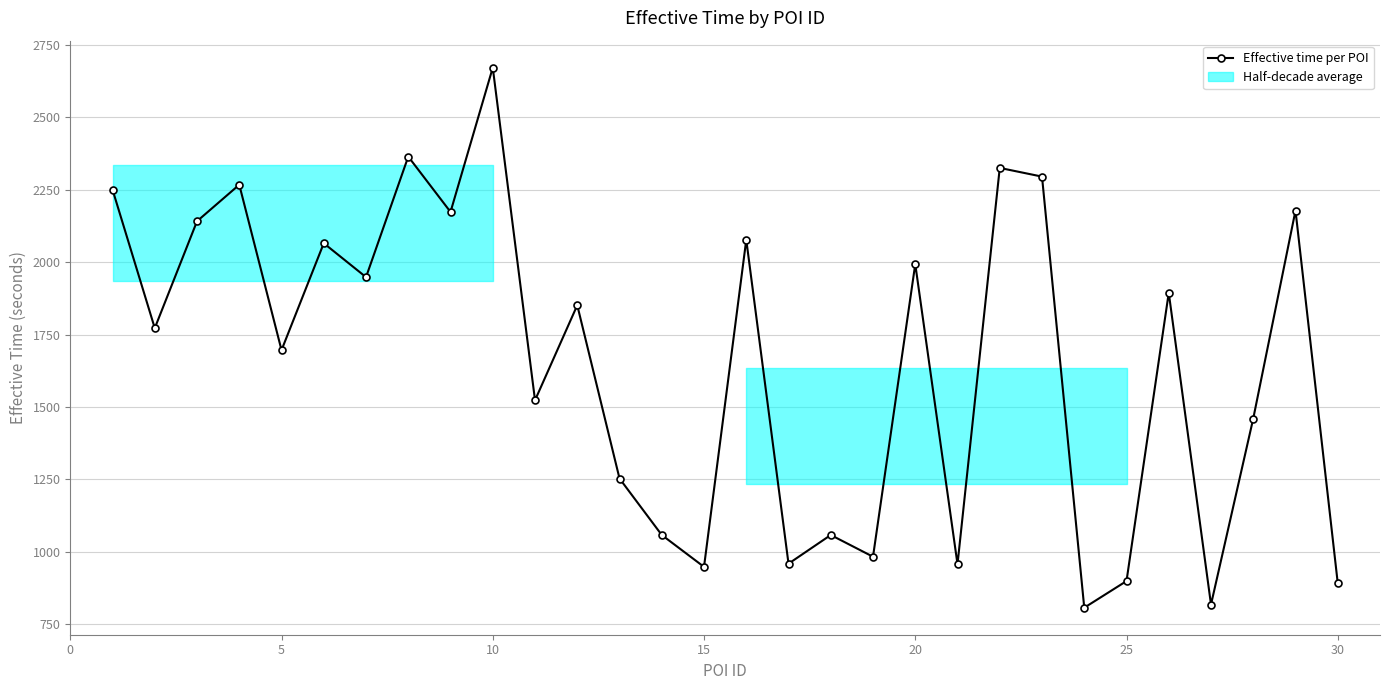

How many interior local peaks (higher than both neighbors) does the data have?

11